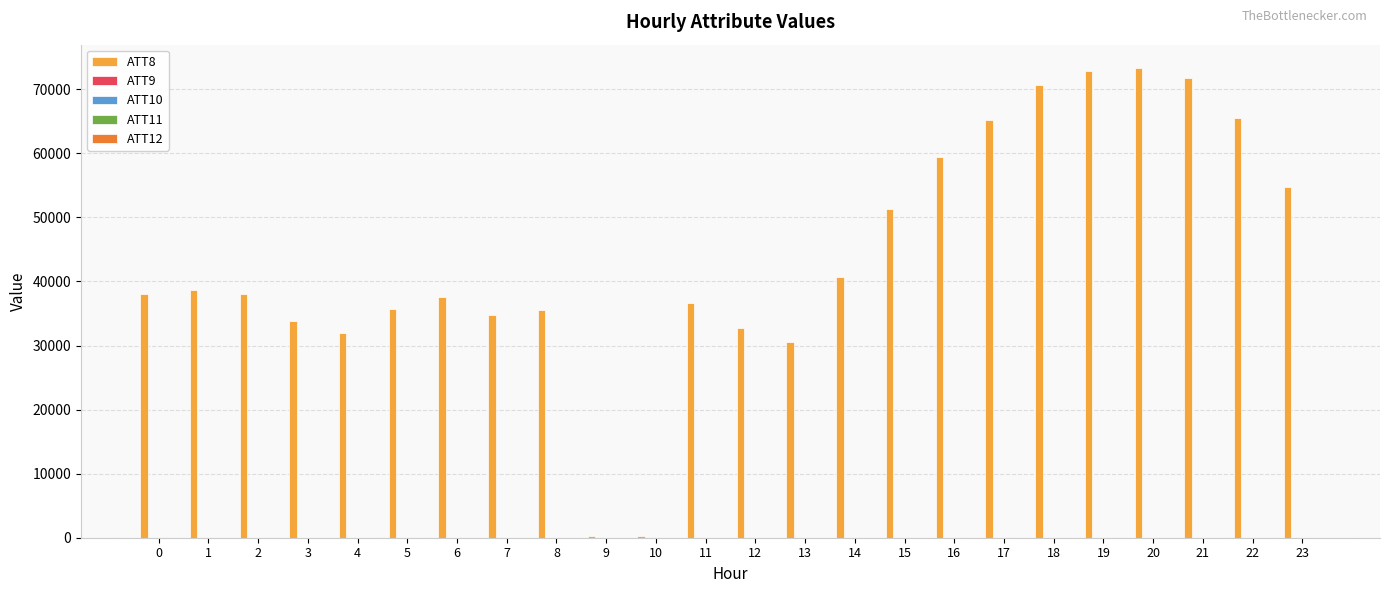

What is the maximum value shown in the chart?

73300.0